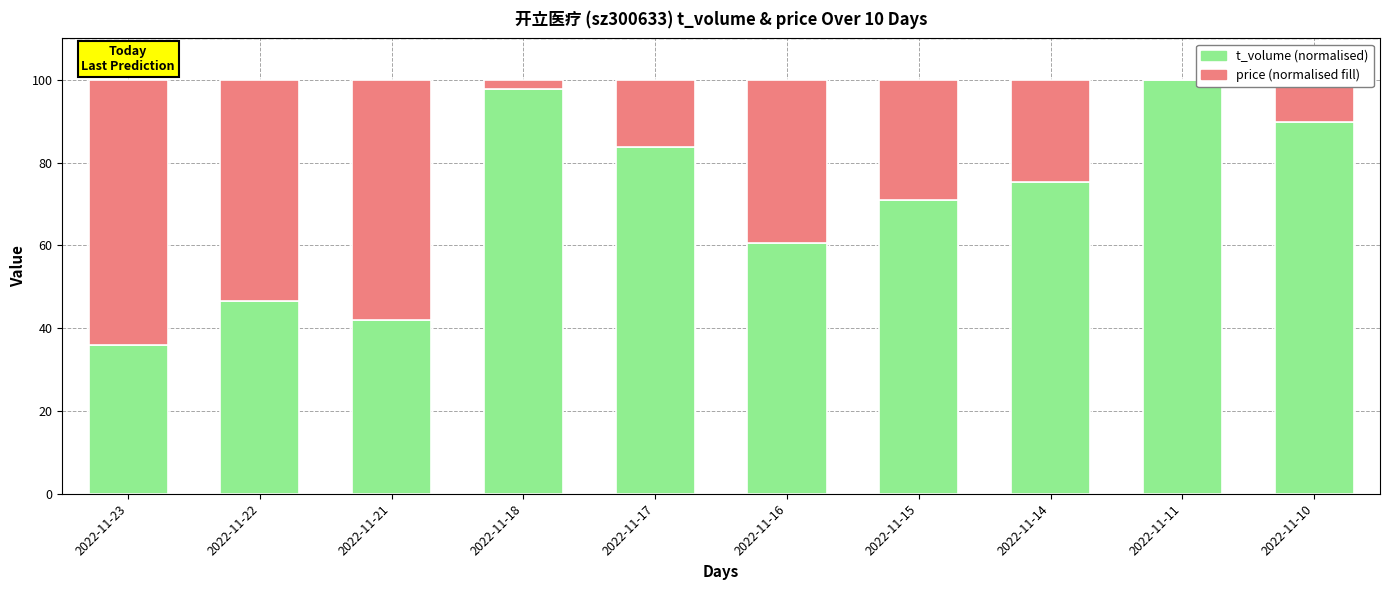

What is the total value across all series at 2022-11-10?

100.0